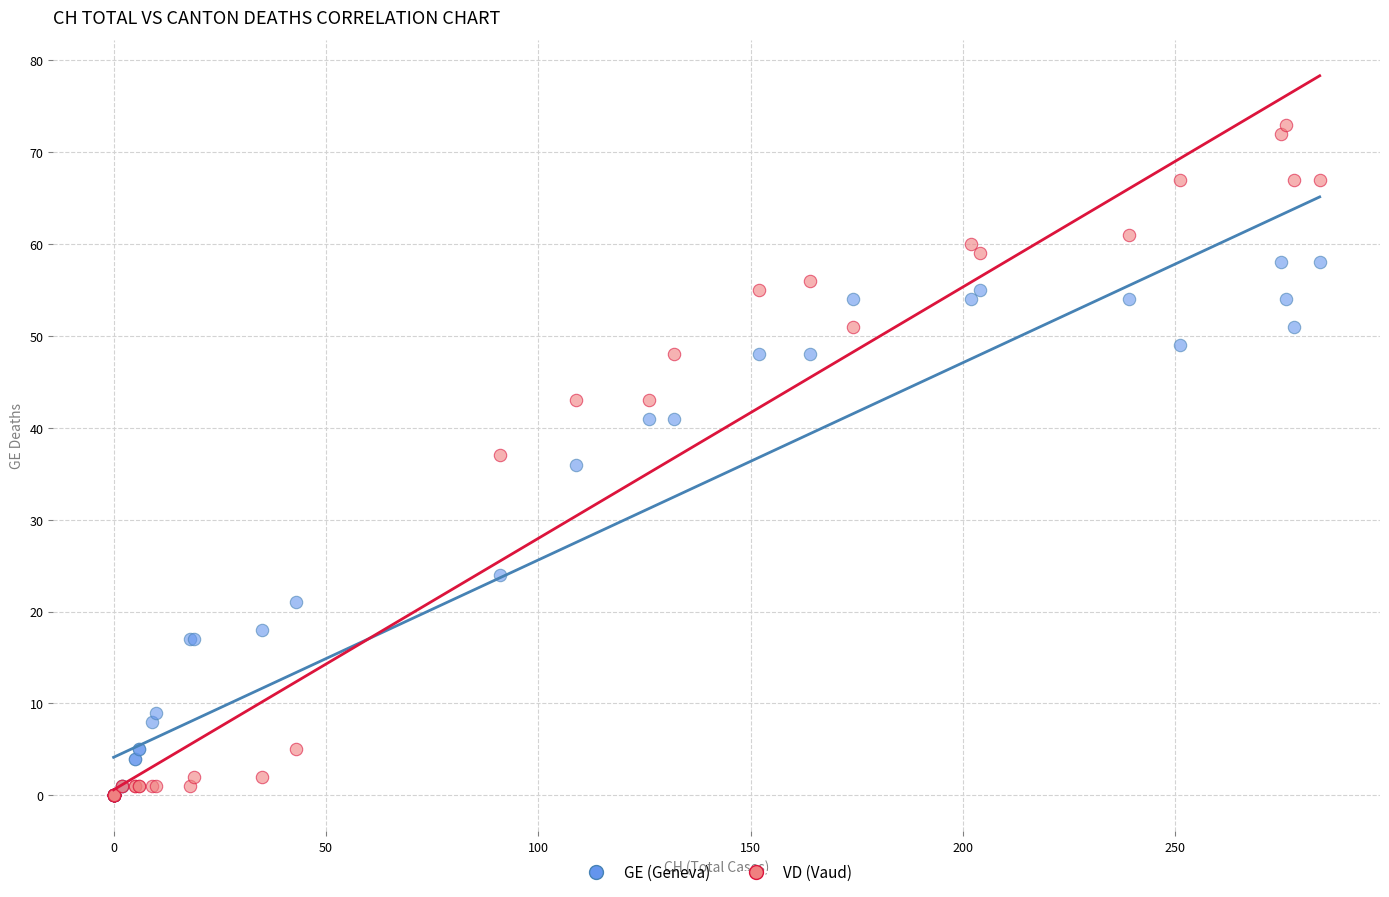

In the GE (Geneva) series, what Y value is closest to 29?

24